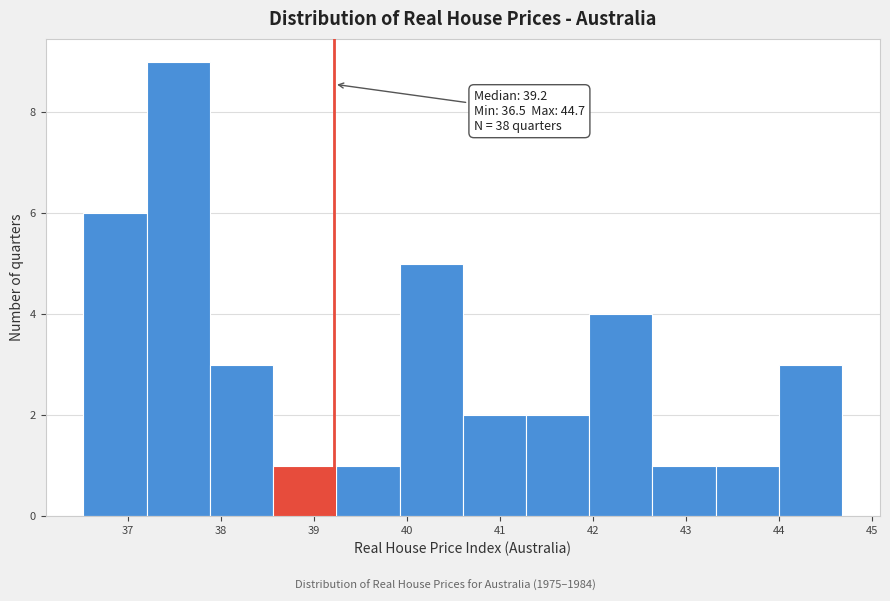

Which range on the x-axis has the tallest bar?

37.2 to 37.9